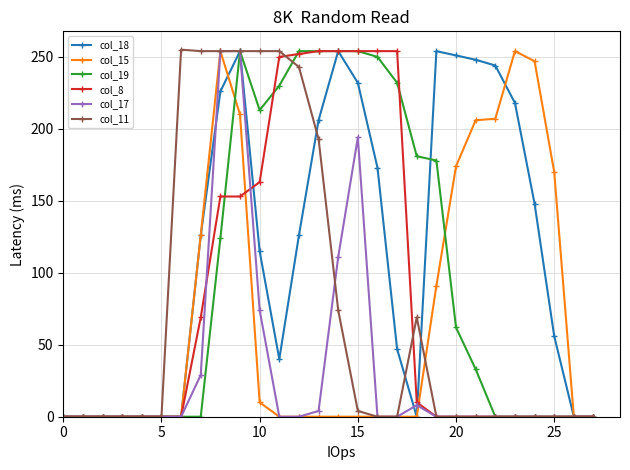

At how many categories does at least one series exceed 106?

20